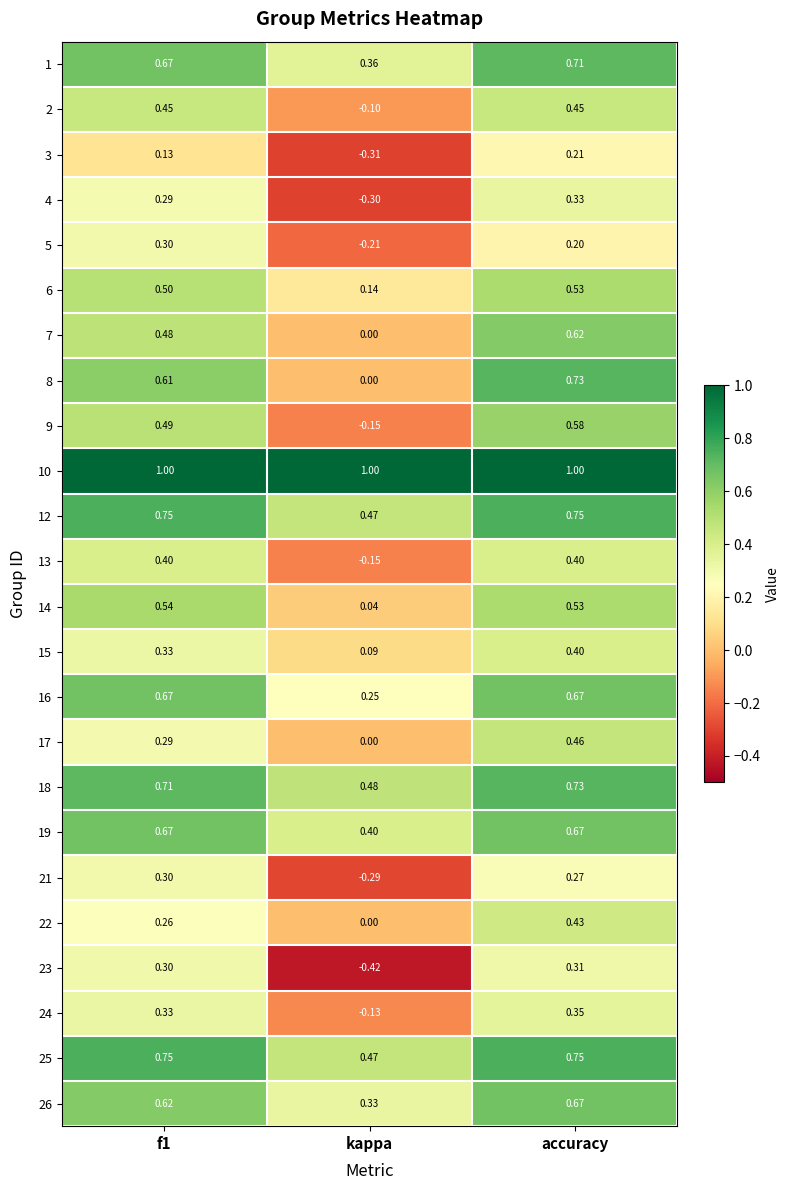

At which category is the sum across all series the highest?

accuracy